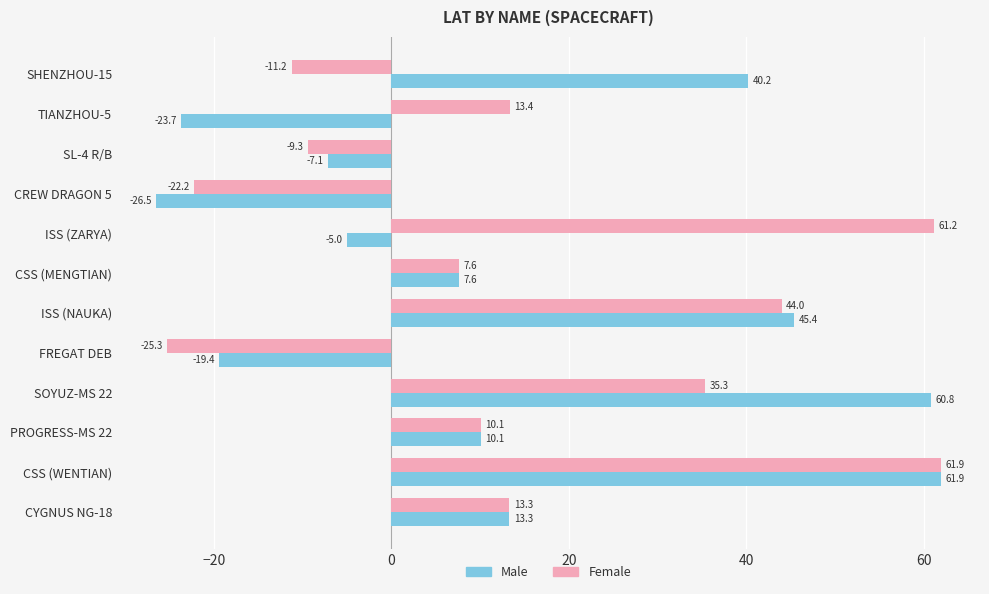

The Female series shows 13.3 at CYGNUS NG-18. True or false?

True